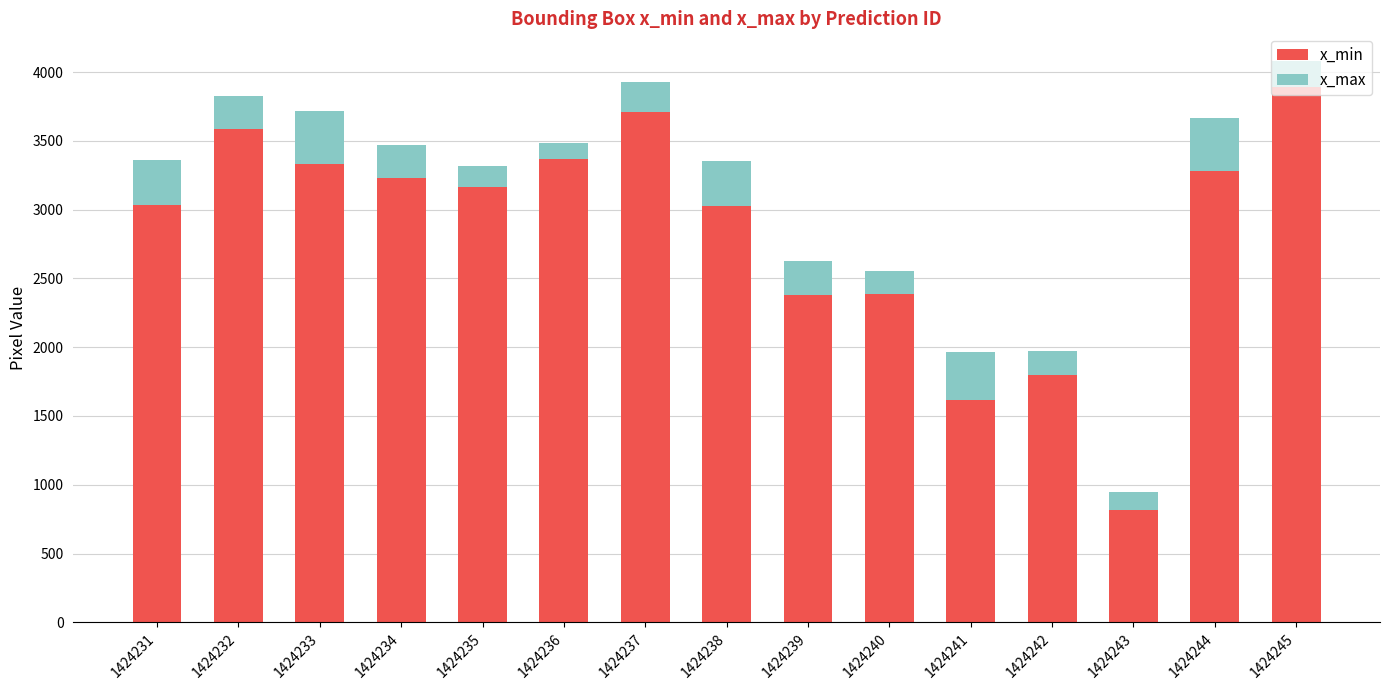

What is the minimum value for x_min?

814